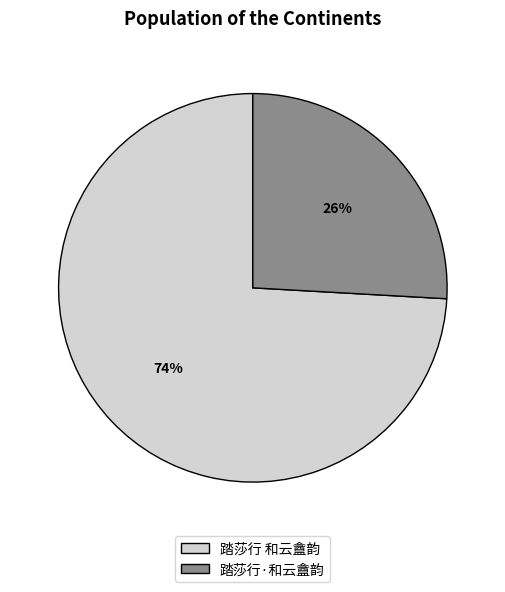

Count the number of slices in the pie.

2